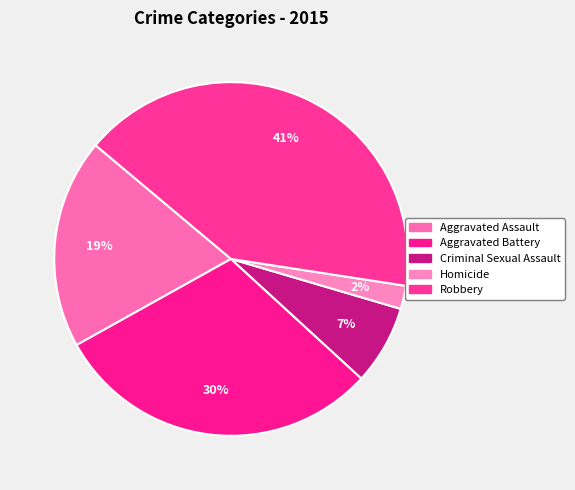

Is it true that Aggravated Assault is 19% of the pie?

True